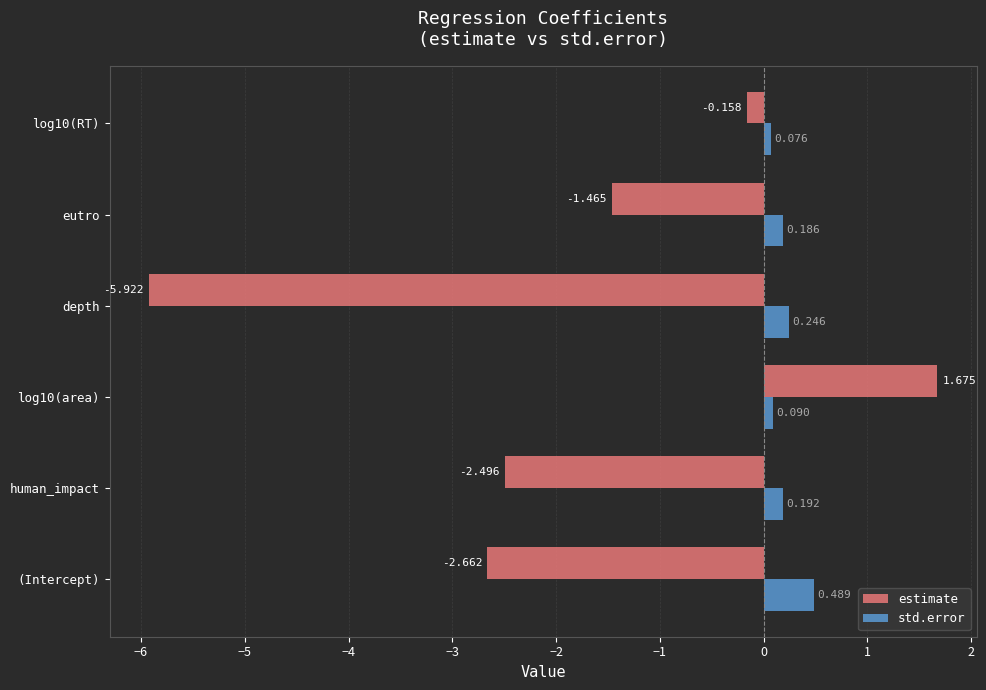

Between human_impact and log10(area), which series saw the biggest shift?

estimate